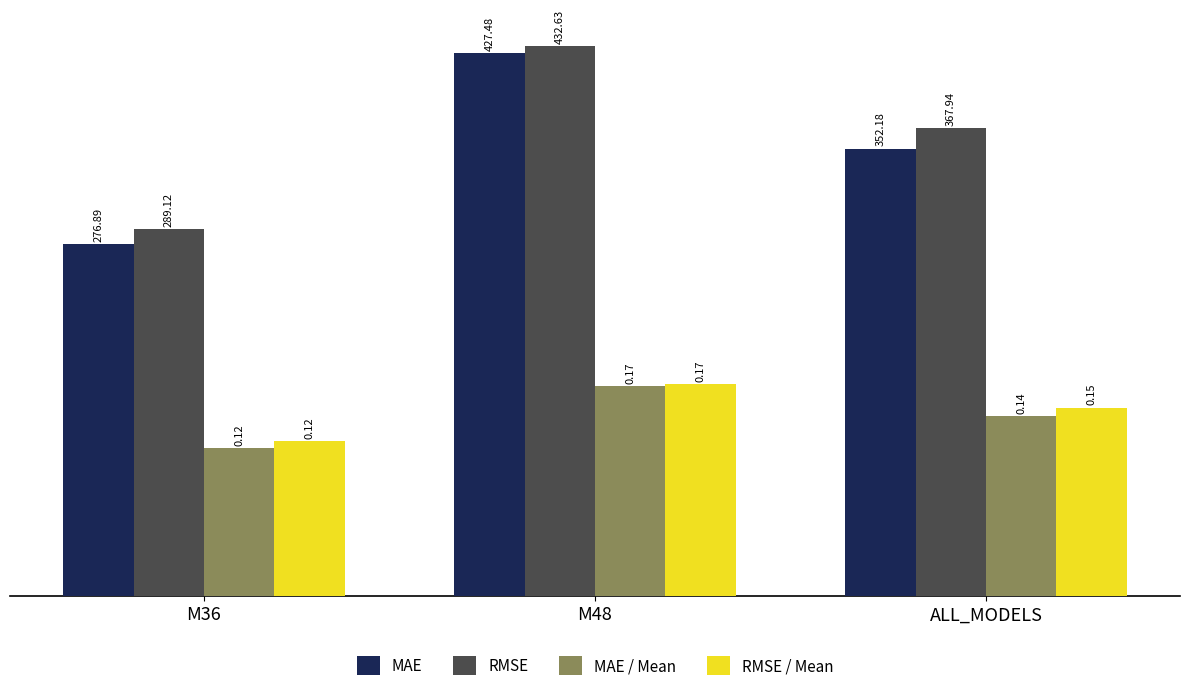

At which category is the sum across all series the highest?

M48